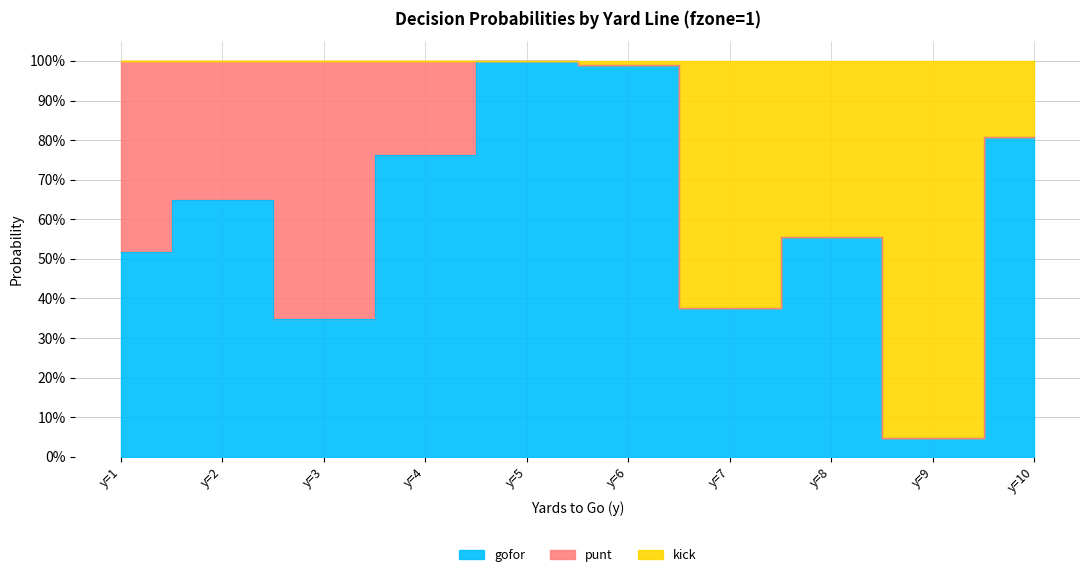

True or false: kick and gofor cross at least once.

False